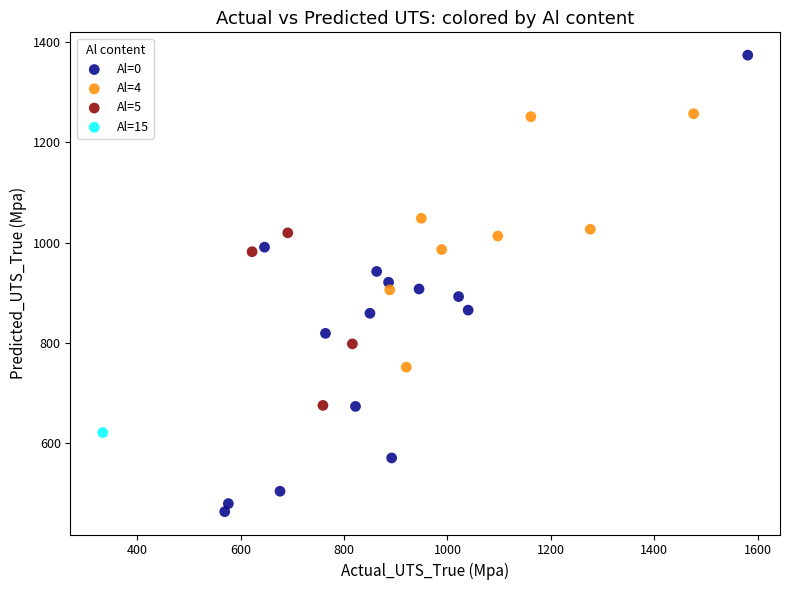

Which series contains the lowest Y value?

Al=0